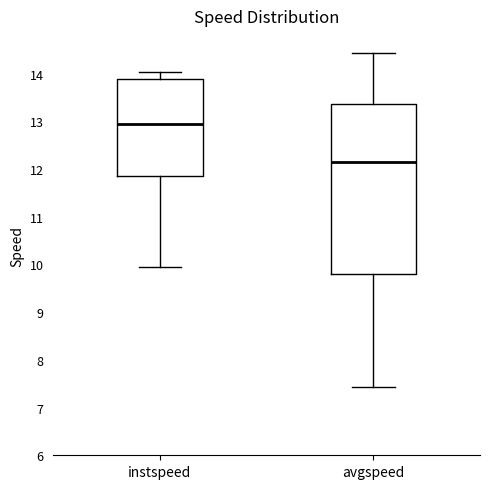

Reading left to right, transcribe this box plot: for each box, give where its median line is, the range the box spans, and where its two whiskers end, as read against the y-axis. The values are not printed on the chart, so give them approximately, as read against the axis.

instspeed: median 12.9, box 11.9 to 13.9, whiskers 9.9 to 14.0
avgspeed: median 12.1, box 9.8 to 13.4, whiskers 7.4 to 14.4